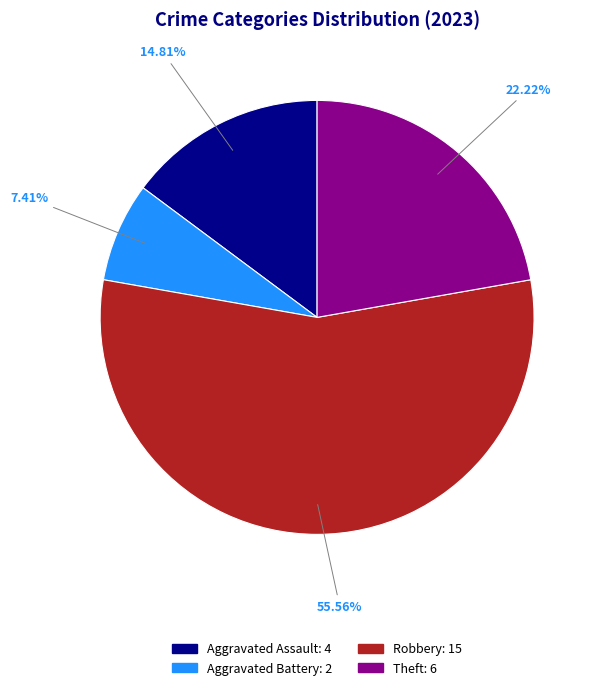

Is there any slice that represents more than half of the pie?

Yes